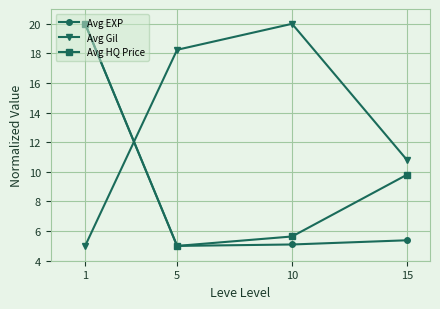

True or false: Avg HQ Price has a value of 20.0 at 1.

True